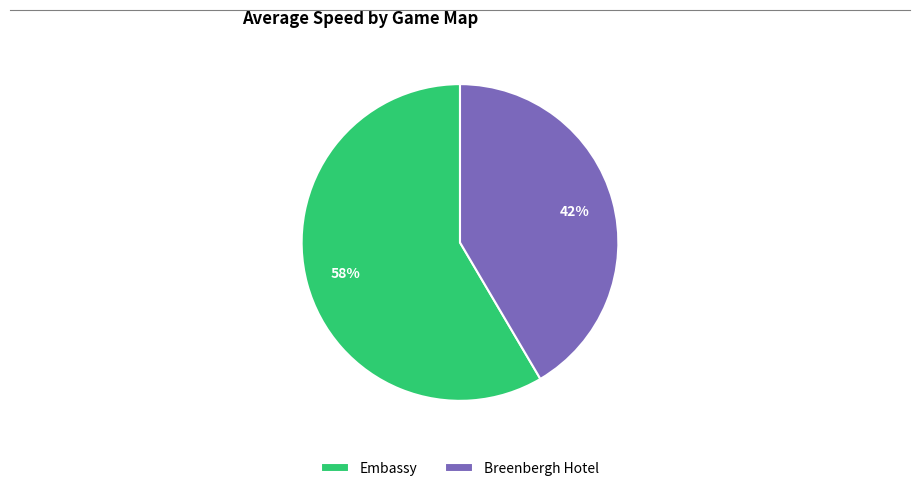

What percentage is the Breenbergh Hotel slice, to the nearest percent?

42%